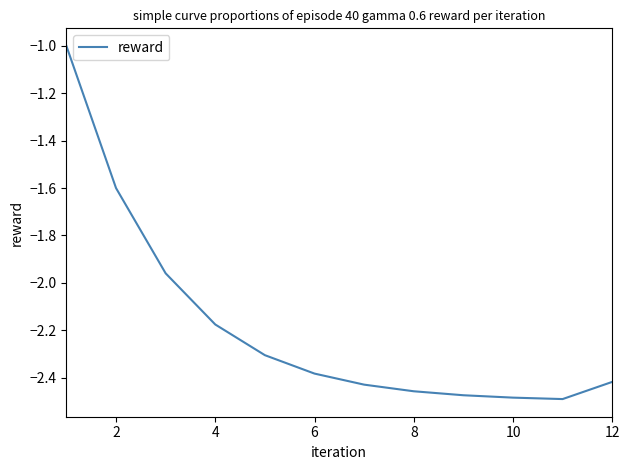

What is the sum of all values?

-26.2